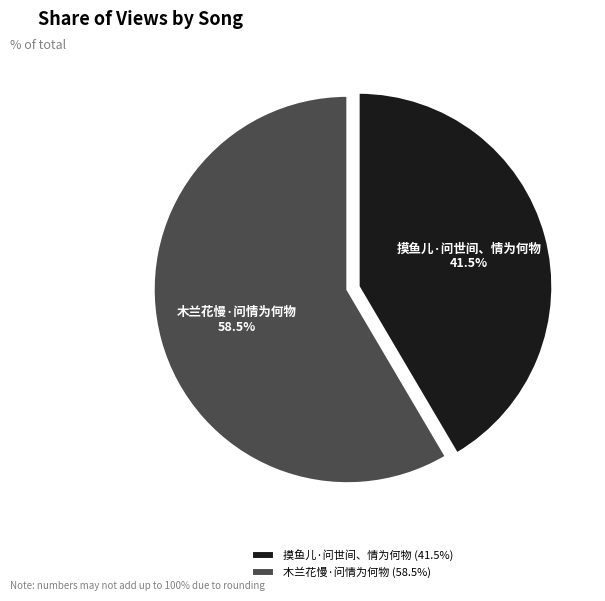

Which slice is the smallest?

摸鱼儿·问世间、情为何物